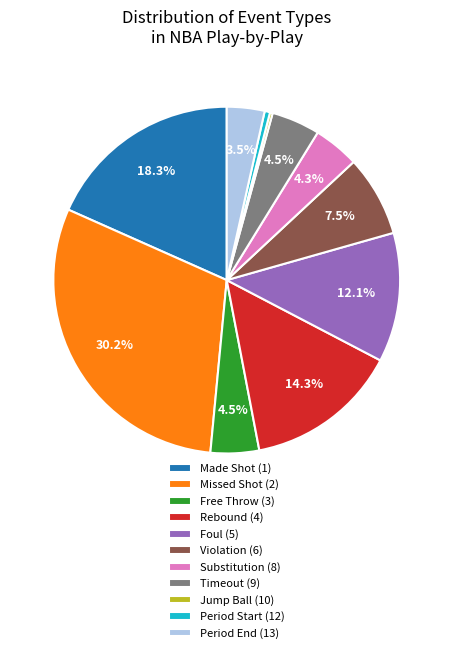

Which category has the biggest portion of the pie?

Missed Shot (2)